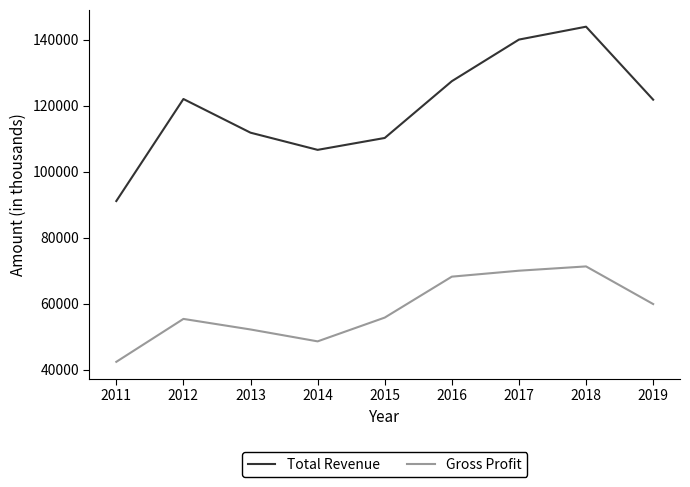

What is the difference between the maximum and minimum values in the Gross Profit series?

28900